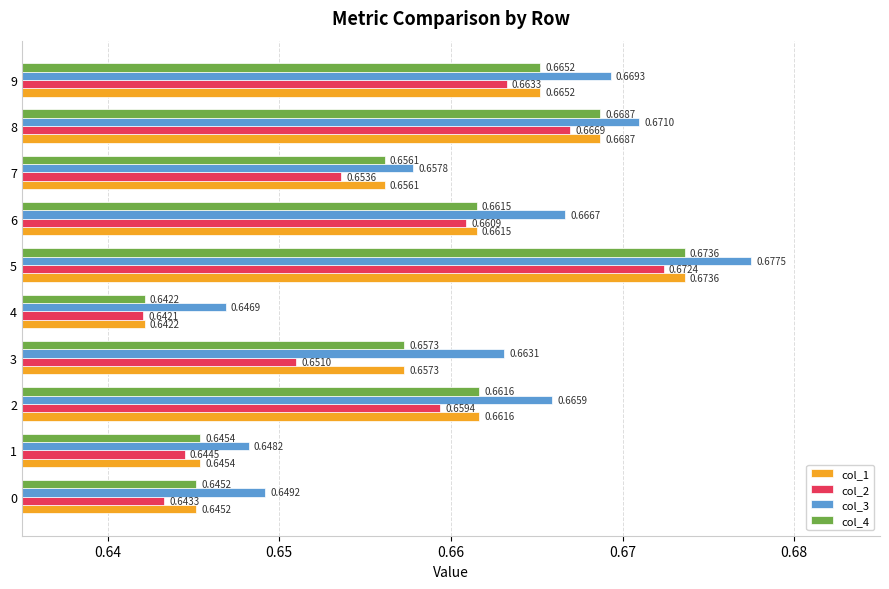

Is the value of col_3 at 9 greater than the value of col_4 at 5?

No